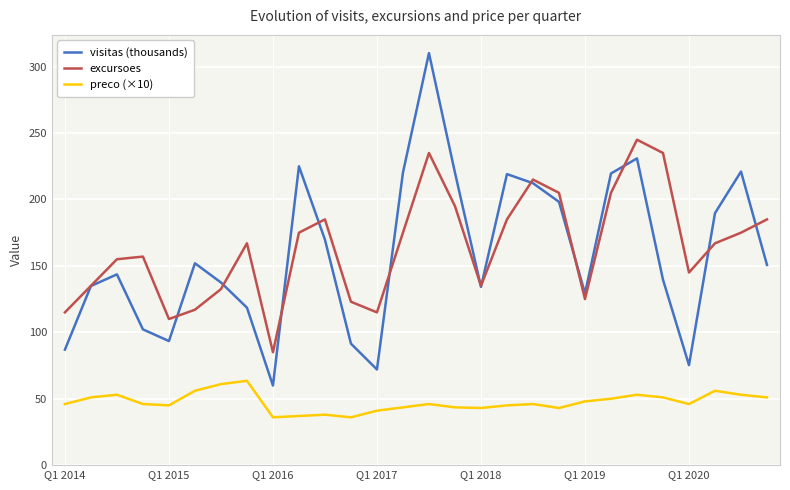

What is the lowest value of the visitas (thousands) series?

59.9